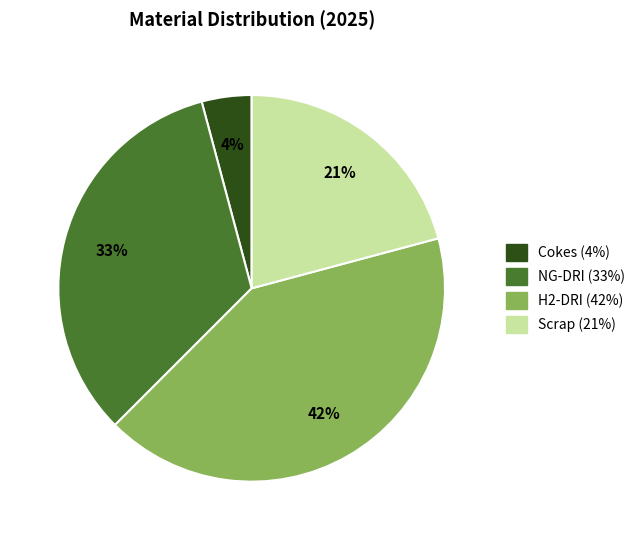

To the nearest percent, what portion does H2-DRI represent?

42%